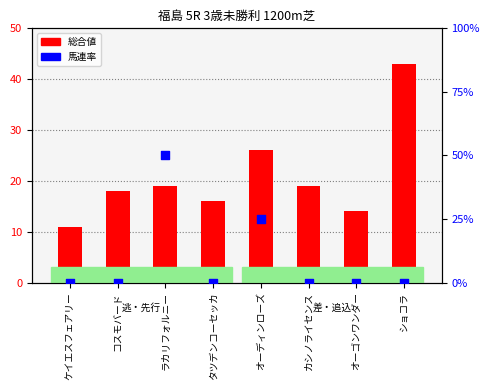

At how many categories does at least one series exceed 28?

2